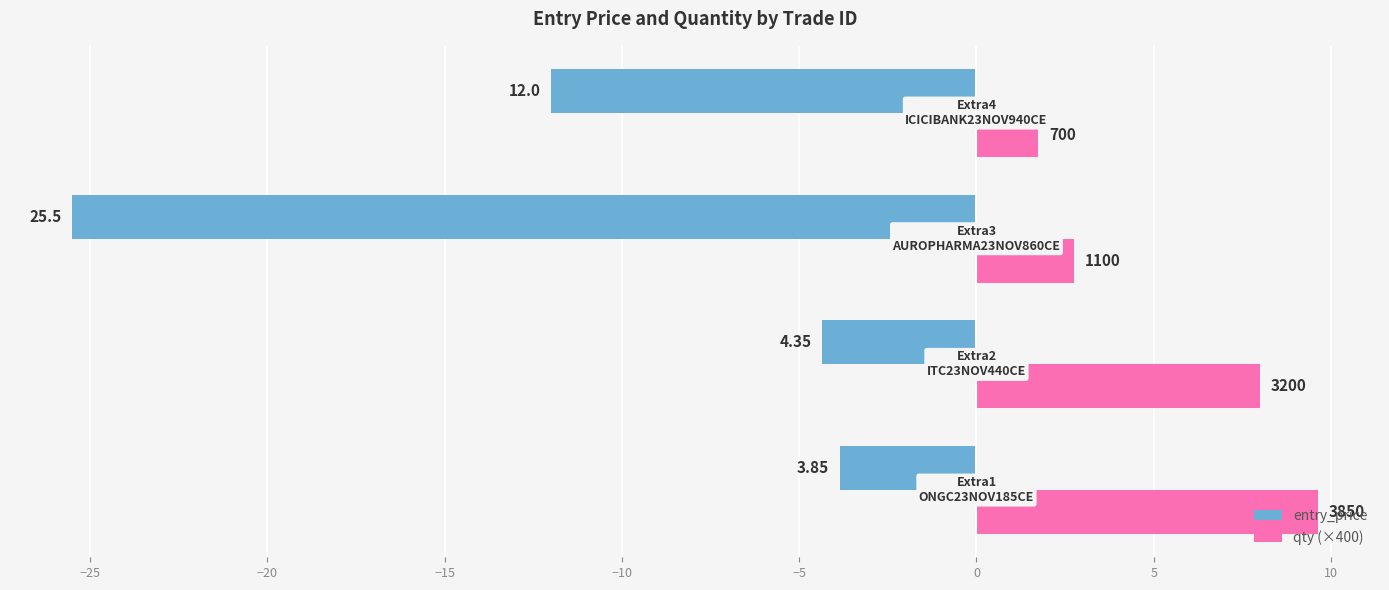

What is the difference between the second highest and second lowest values in the qty (×400) series?

5.2